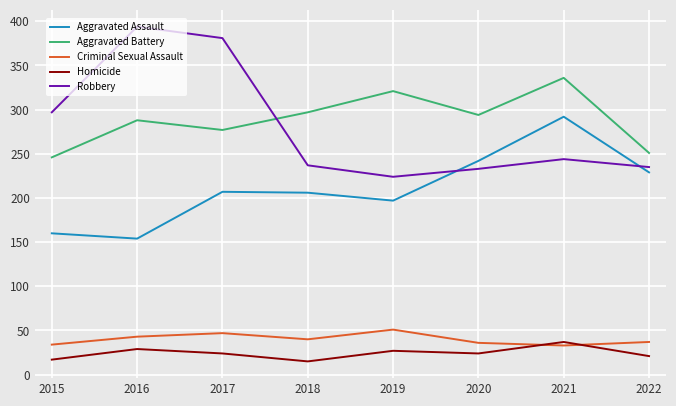

Is it true that Homicide equals 40 at 2017?

False